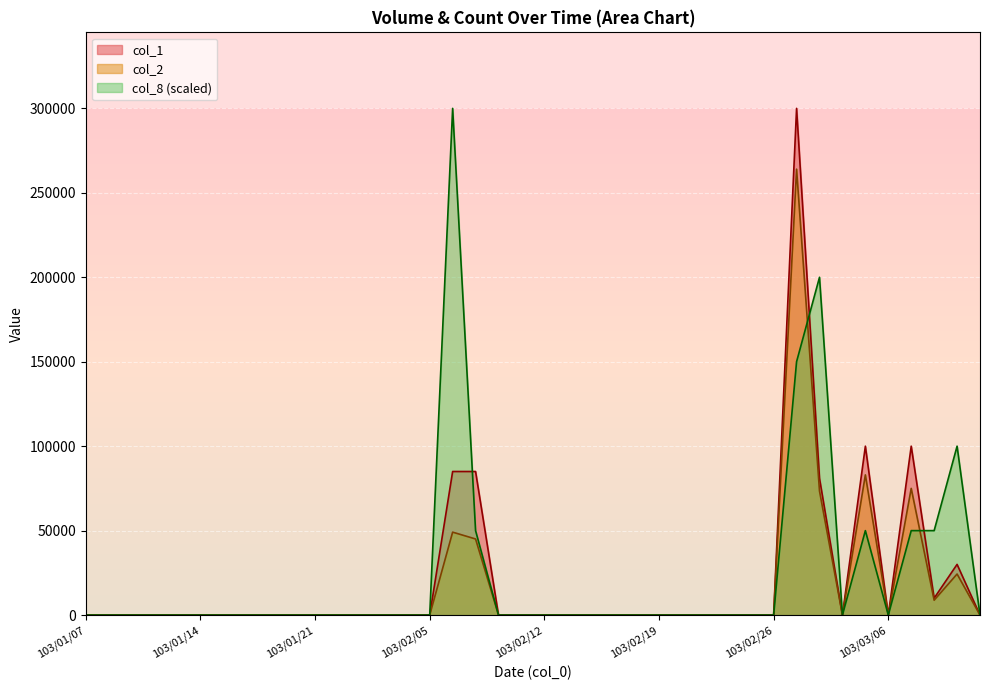

How many data points in col_2 are above 0?

8